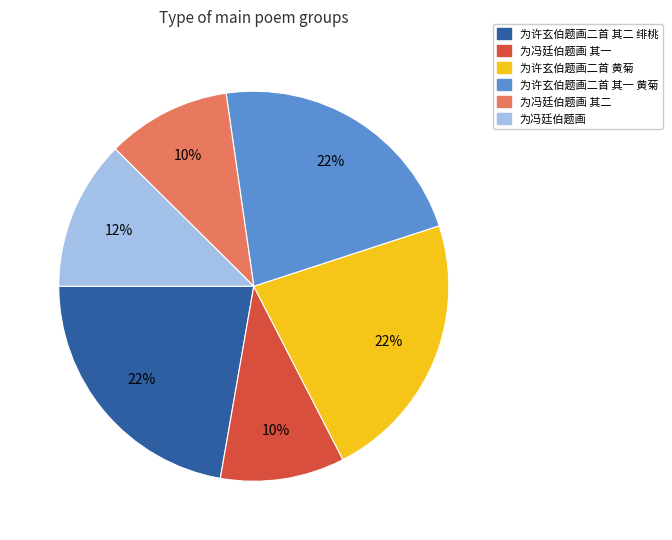

To the nearest percent, what percentage of the pie is 为许玄伯题画二首 黄菊?

22%